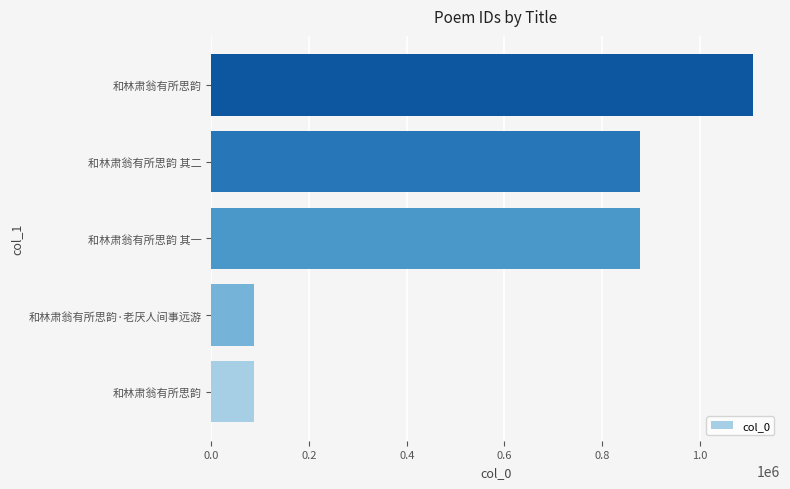

How many categories are shown in the chart?

5